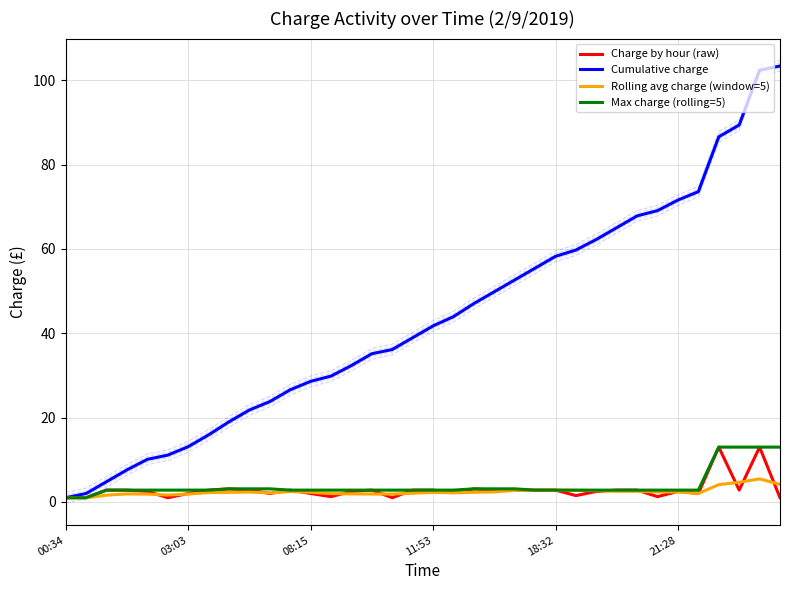

What is the total value across all series at 23?

63.9